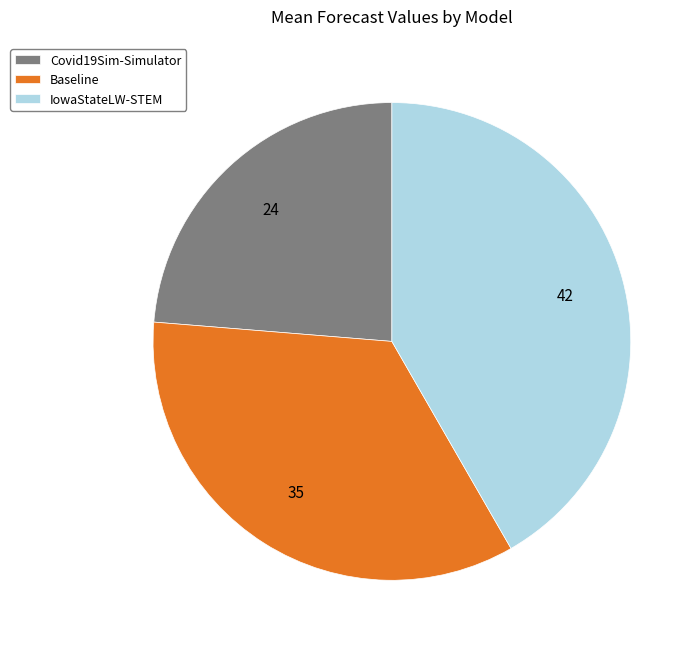

Is Covid19Sim-Simulator the majority of the pie?

No